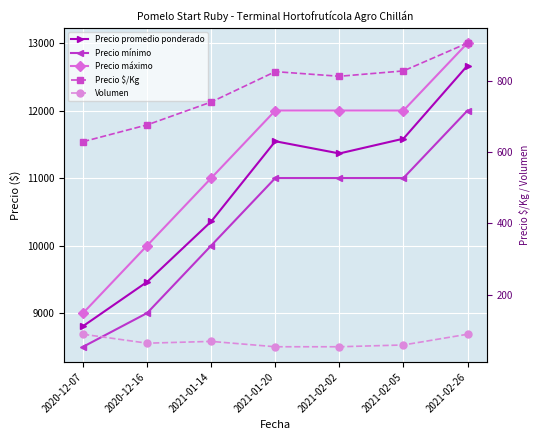

Reading left to right, transcribe all the data shown in this chart.

Precio promedio ponderado: 2020-12-07=8806	2020-12-16=9462	2021-01-14=10357	2021-01-20=11545	2021-02-02=11364	2021-02-05=11583	2021-02-26=12667
Precio mínimo: 2020-12-07=8500	2020-12-16=9000	2021-01-14=10000	2021-01-20=11000	2021-02-02=11000	2021-02-05=11000	2021-02-26=12000
Precio máximo: 2020-12-07=9000	2020-12-16=10000	2021-01-14=11000	2021-01-20=12000	2021-02-02=12000	2021-02-05=12000	2021-02-26=13000
Precio $/Kg: 2020-12-07=629	2020-12-16=676	2021-01-14=740	2021-01-20=825	2021-02-02=812	2021-02-05=827	2021-02-26=905
Volumen: 2020-12-07=90	2020-12-16=65	2021-01-14=70	2021-01-20=55	2021-02-02=55	2021-02-05=60	2021-02-26=90